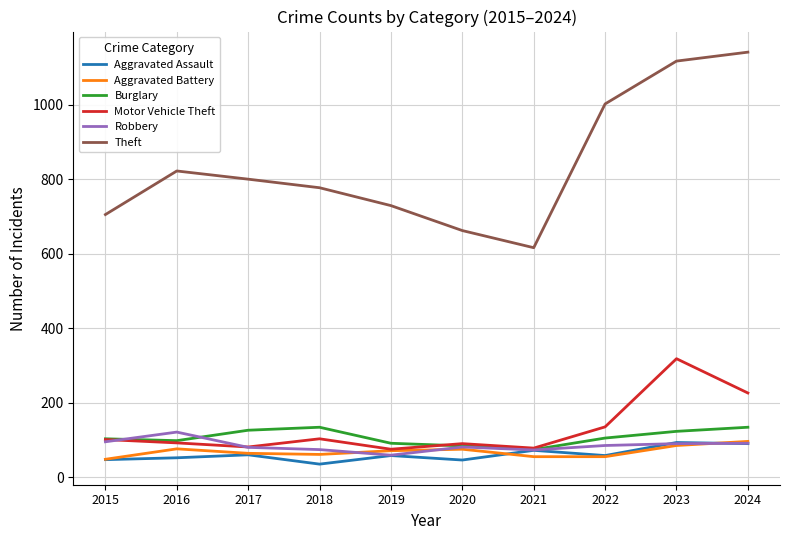

What is the sum of the Aggravated Assault values at 2020 and 2019?

104